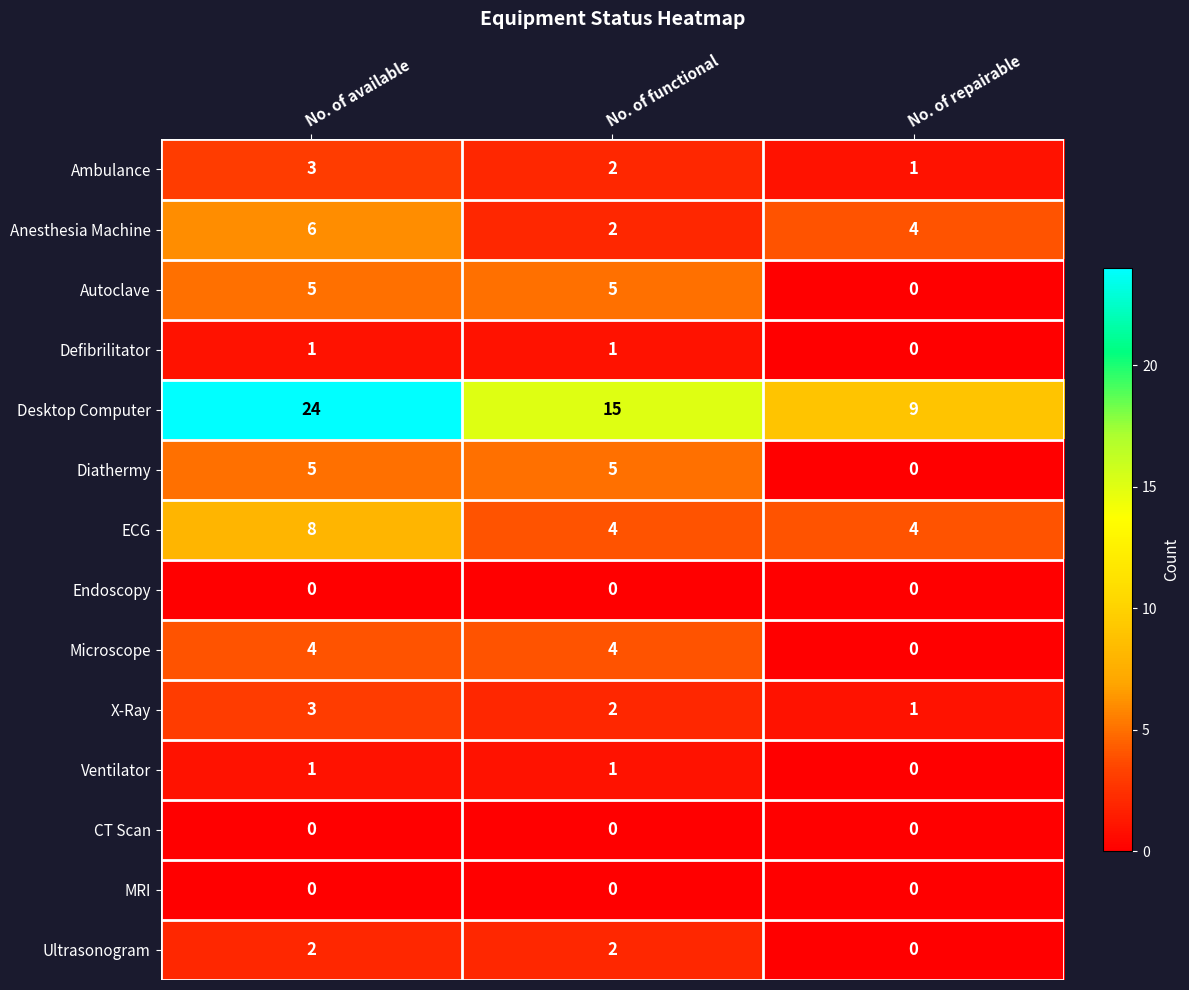

Is the value of Defibrilitator at No. of repairable greater than the value of Desktop Computer at No. of functional?

No